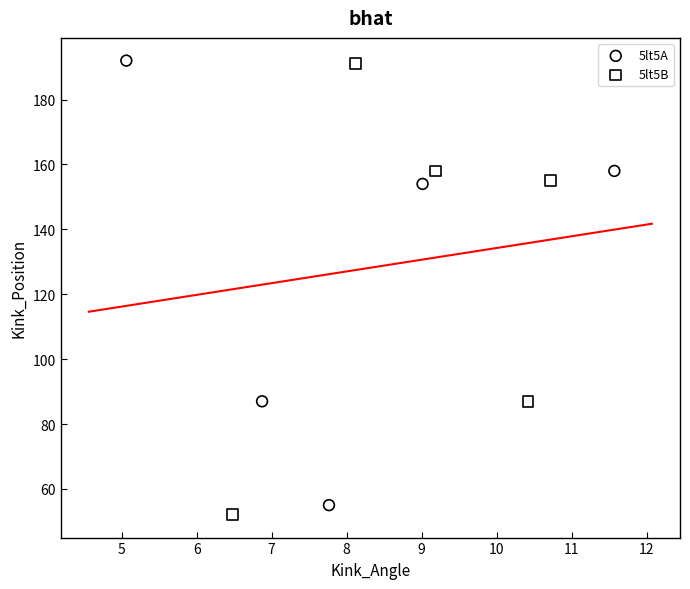

Which series reaches the minimum Y coordinate?

5lt5B